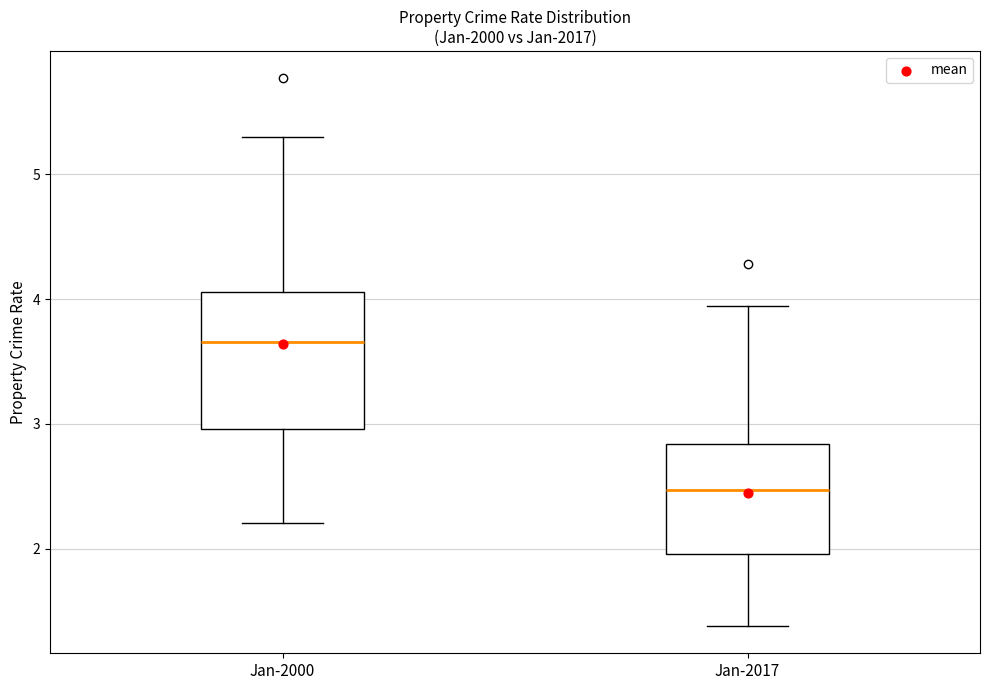

Which box is the tallest, from its lower edge to its upper edge?

Jan-2000